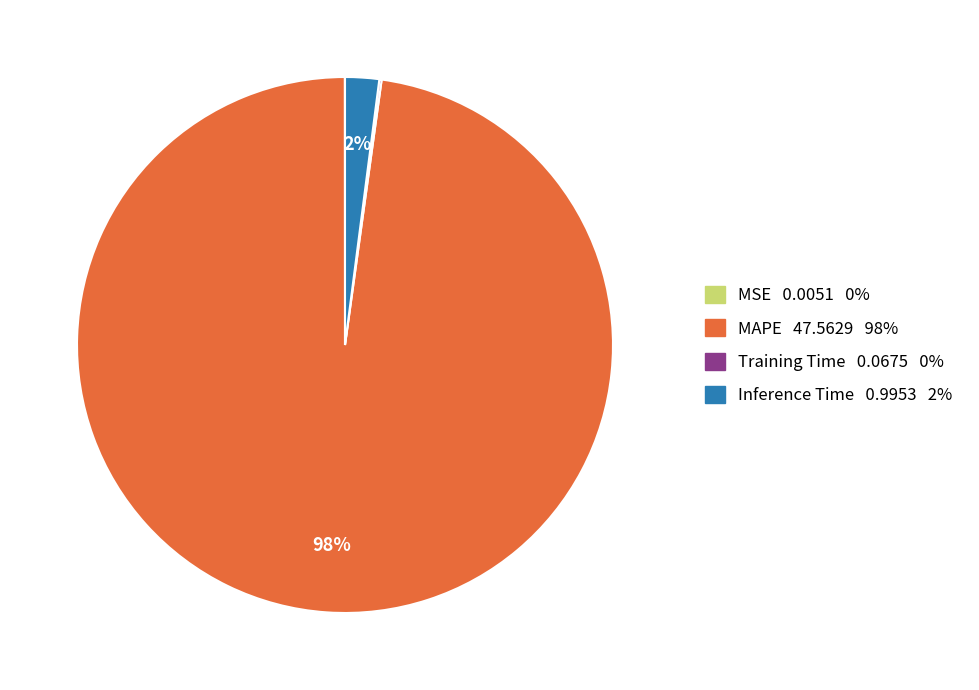

Which slice represents more than half of the pie?

MAPE